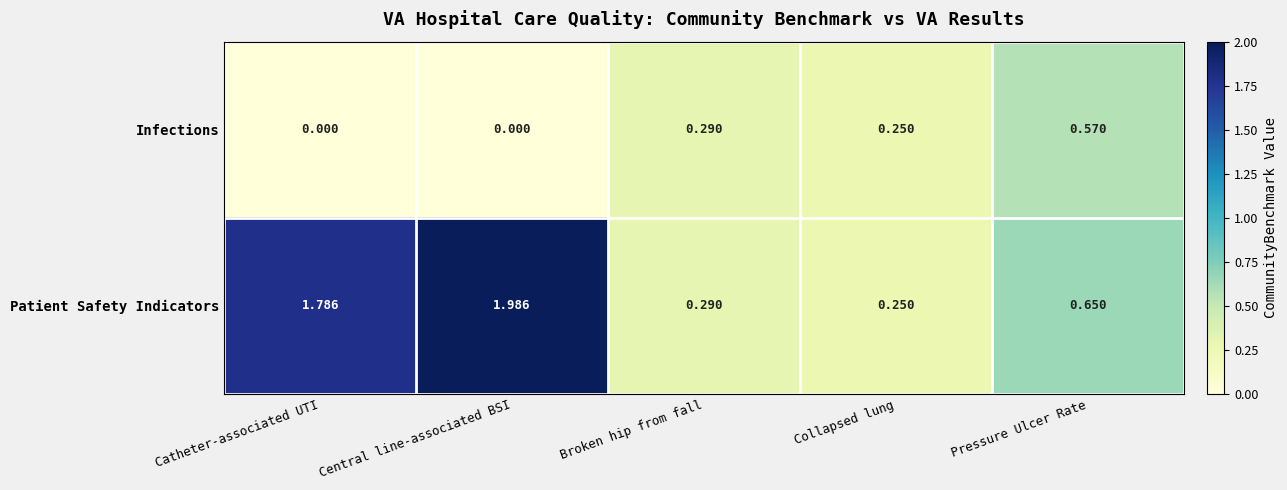

How many distinct data groups are displayed?

2